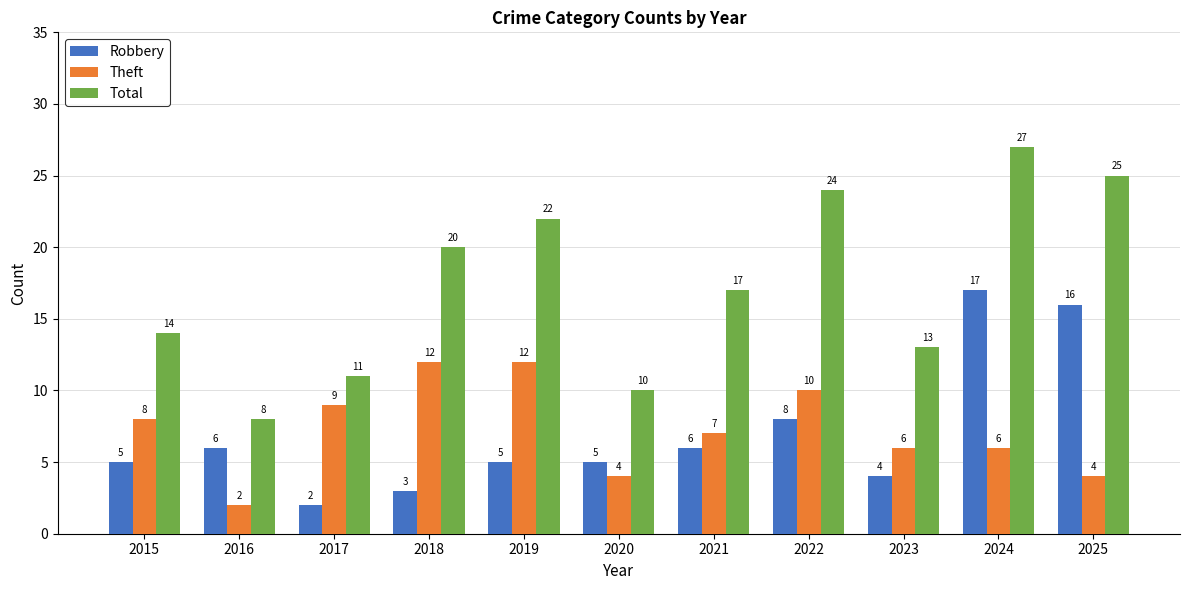

How many groups of bars are there?

11